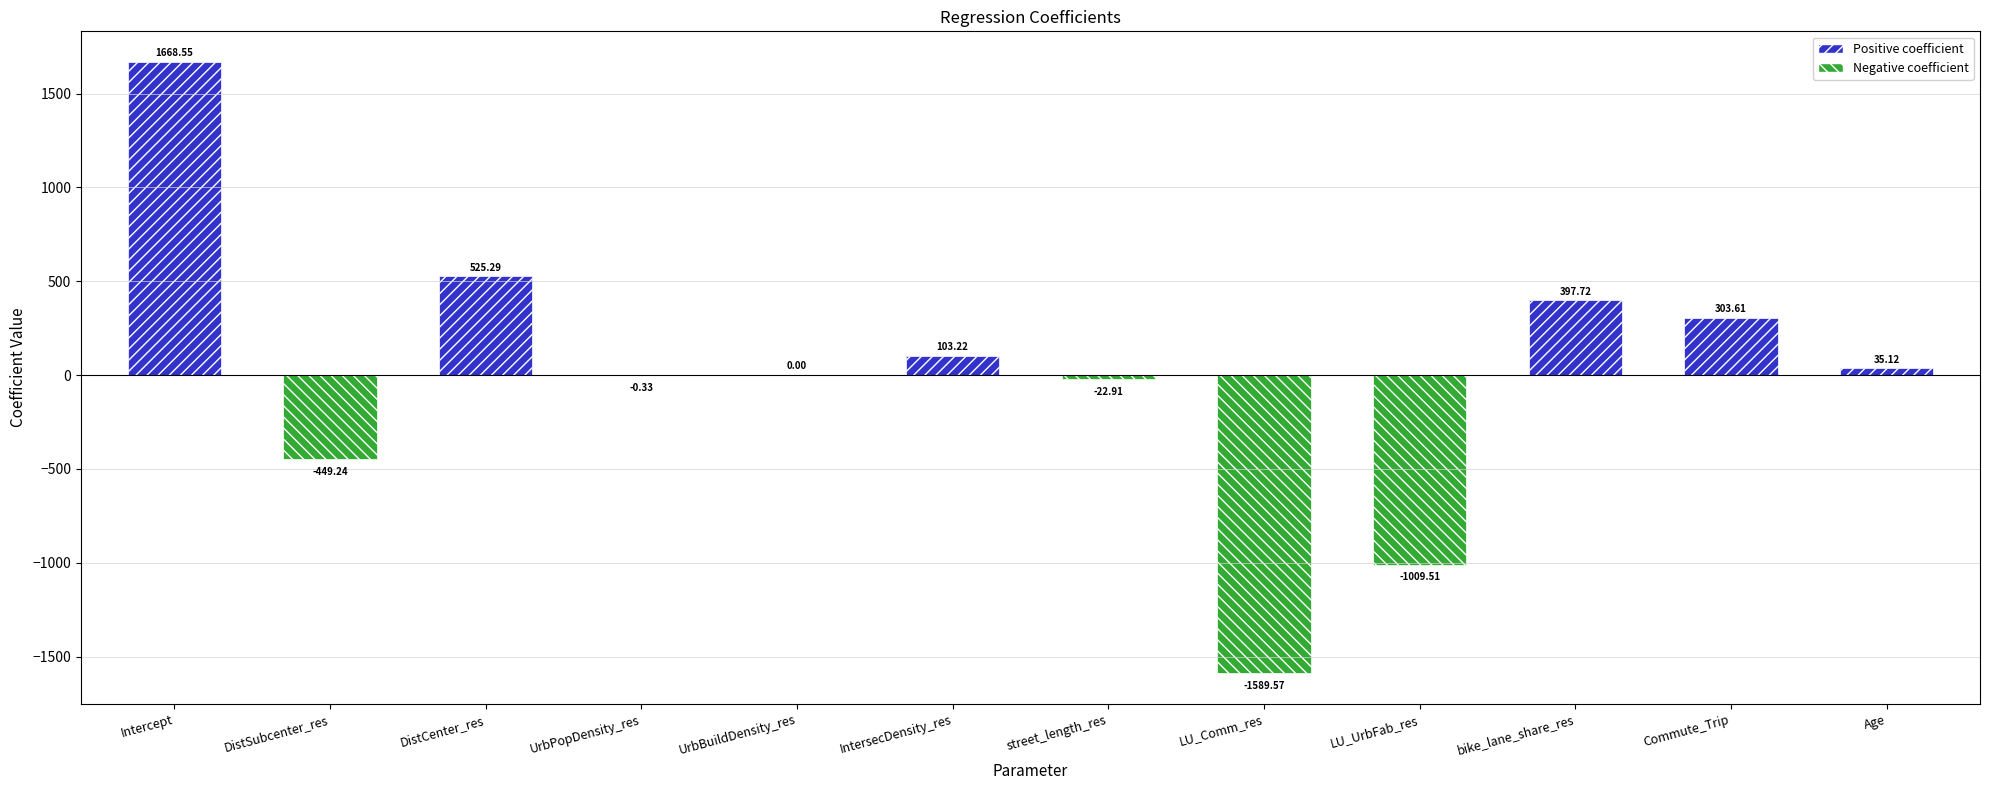

What is the greatest value displayed?

1668.5